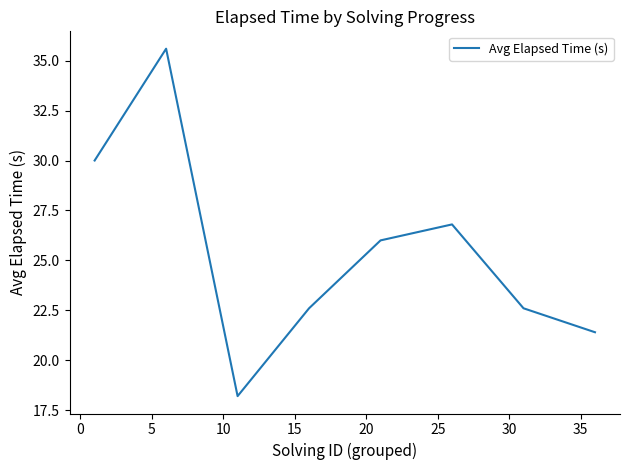

True or false: the data has more than 0 interior local peaks.

True